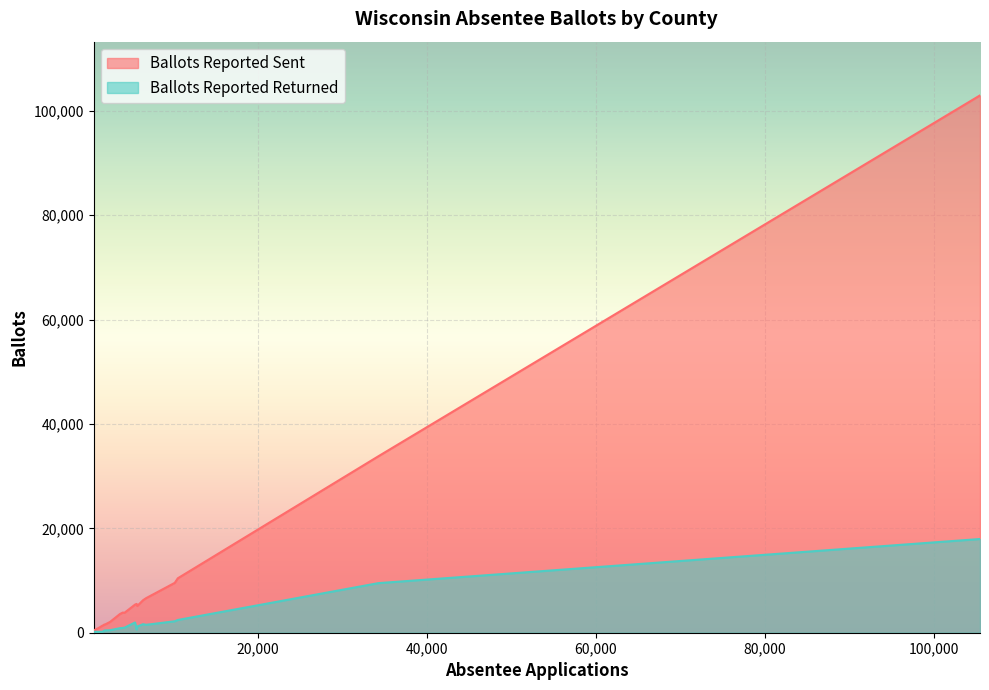

How many values in the Ballots Reported Sent series are below 3863?

10